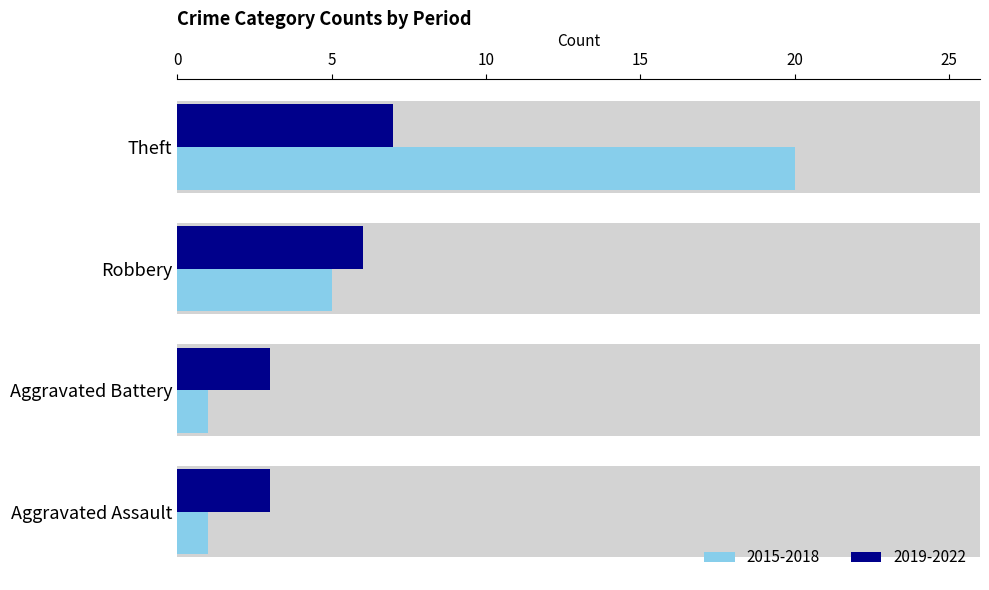

Which has a higher value, Aggravated Battery or Robbery?

Robbery